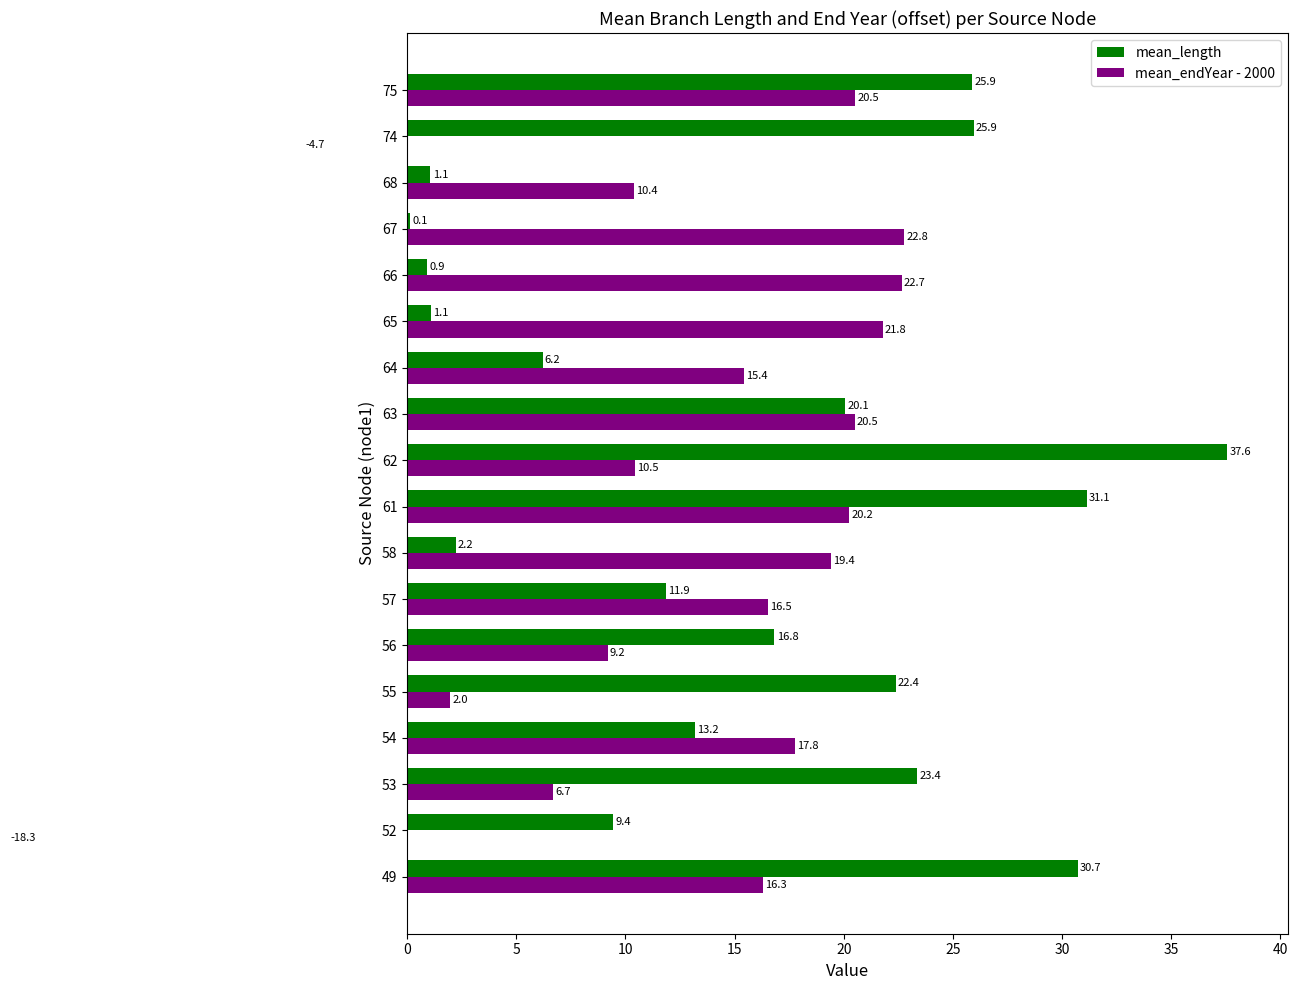

List the series in order of their overall mean, lowest first.

mean_endYear - 2000, mean_length